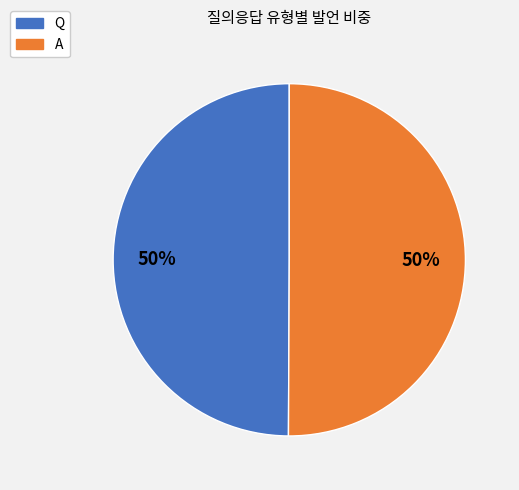

To the nearest percent, what is the average slice percentage?

50%